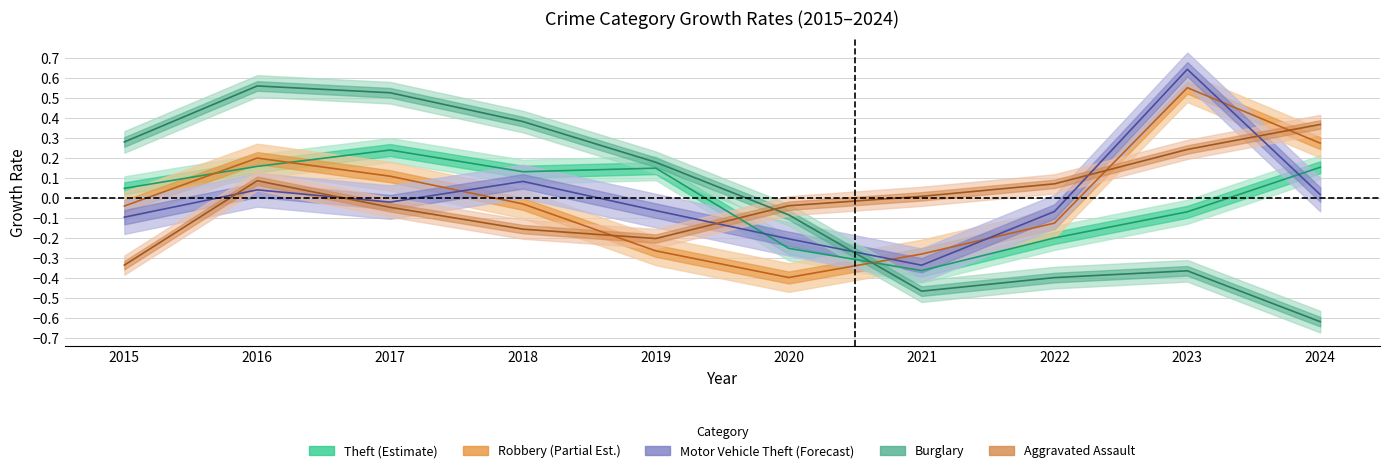

True or false: Robbery has more than 2 interior local peaks.

False